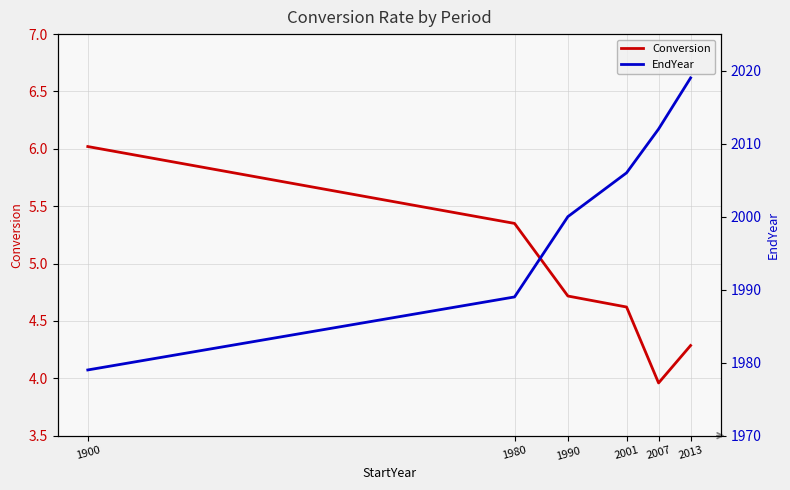

At which label does Conversion first exceed 4?

1900